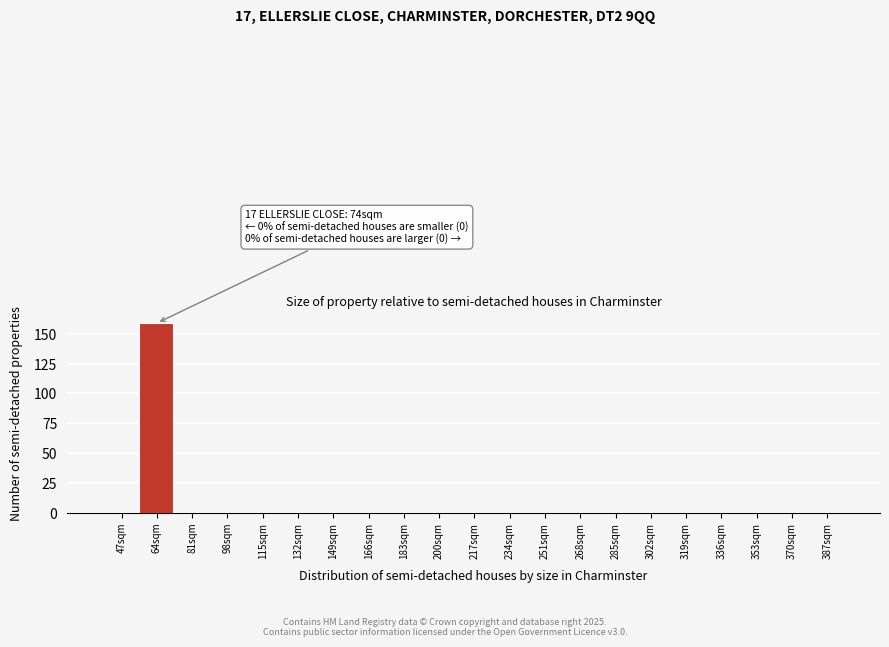

Reading right to left, extract all data points from this chart.

387sqm=0	370sqm=0	353sqm=0	336sqm=0	319sqm=0	302sqm=0	285sqm=0	268sqm=0	251sqm=0	234sqm=0	217sqm=0	200sqm=0	183sqm=0	166sqm=0	149sqm=0	132sqm=0	115sqm=0	98sqm=0	81sqm=0	64sqm=159	47sqm=0